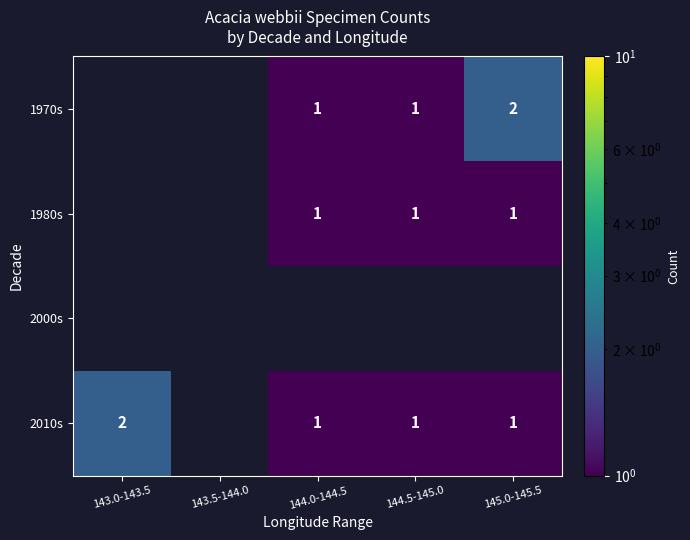

Is it true that 1970s equals 1 at 144.5-145.0?

True